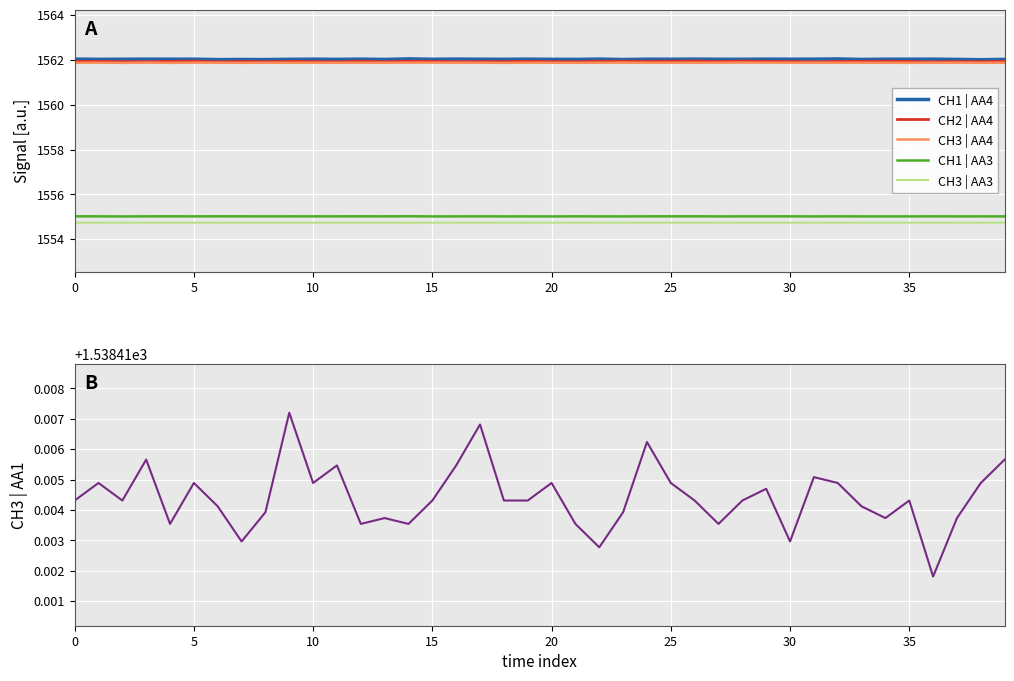

Which category has the lowest value across all series?

36